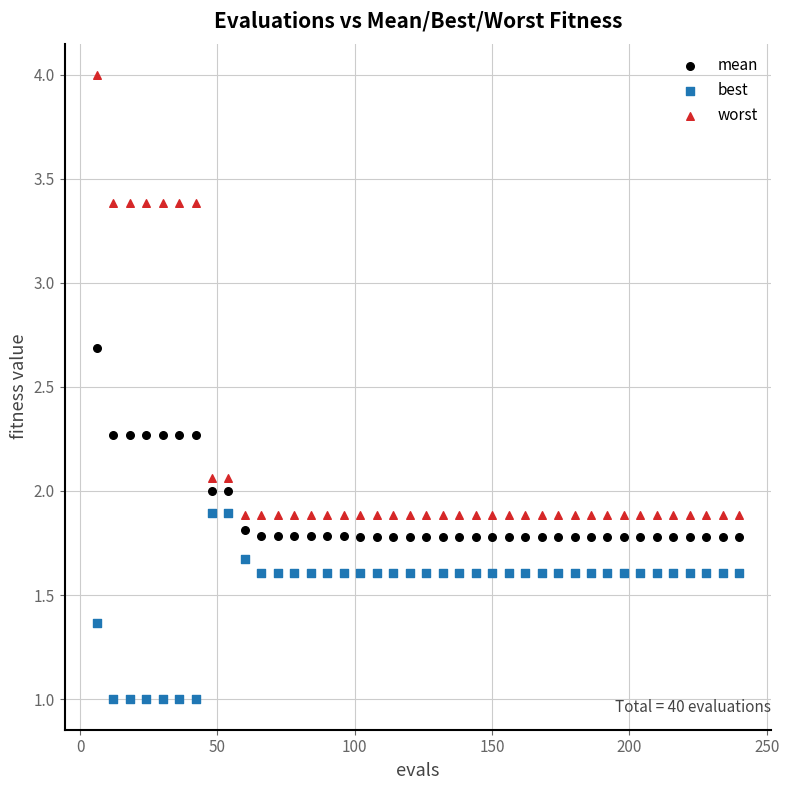

Which series has the largest Y range (max minus min)?

worst